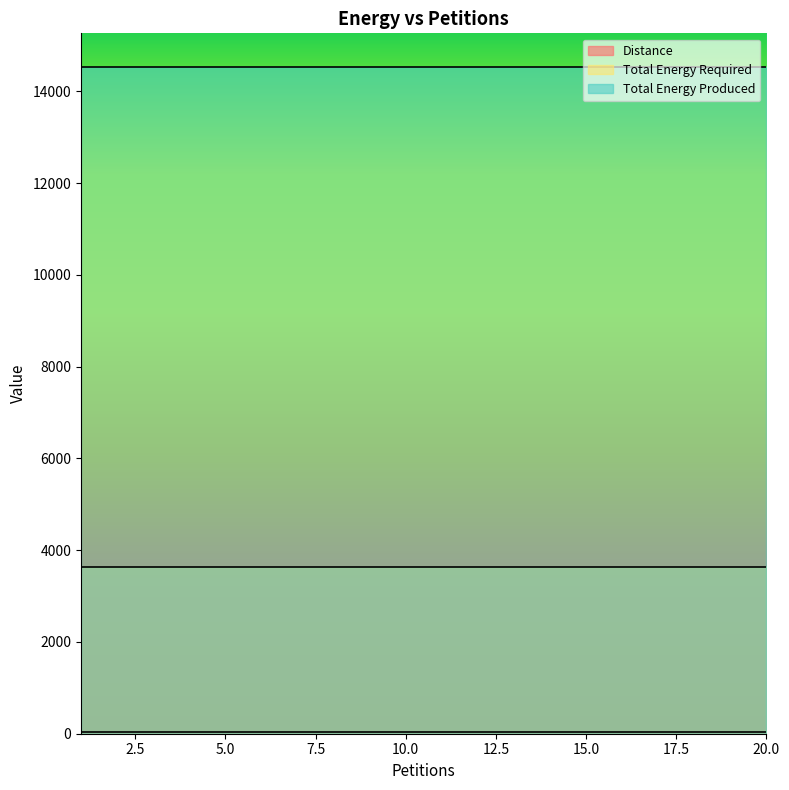

True or false: Total Energy Produced and Distance intersect in this chart.

False